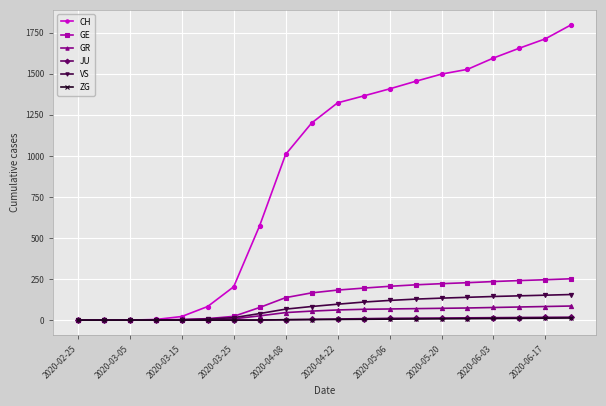

True or false: CH has more than 2 interior local peaks.

False